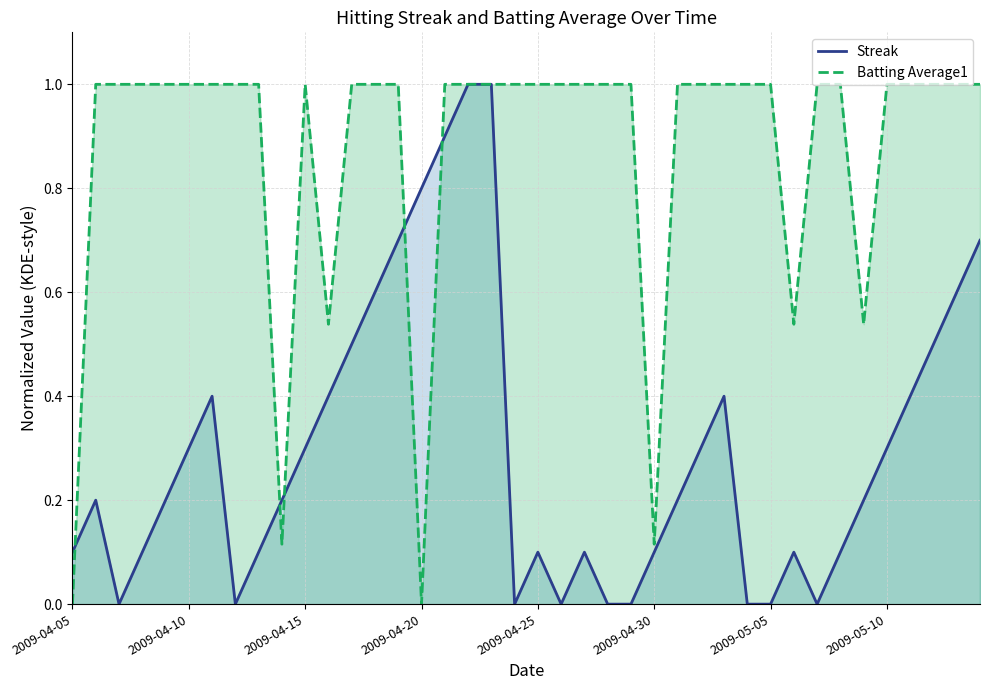

Does the chart have visible grid lines?

Yes